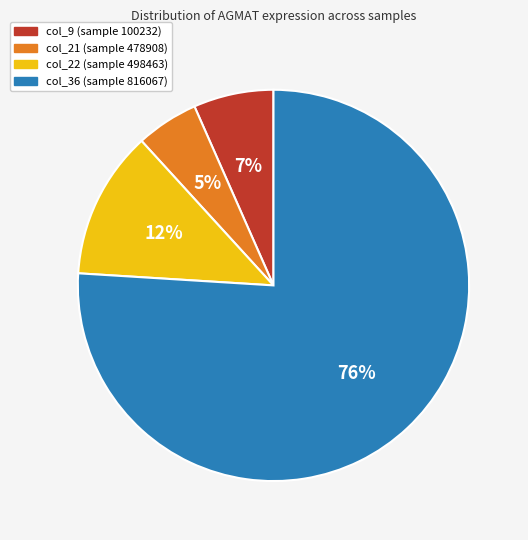

To the nearest percent, what is the difference between the largest and smallest slice percentages?

71%